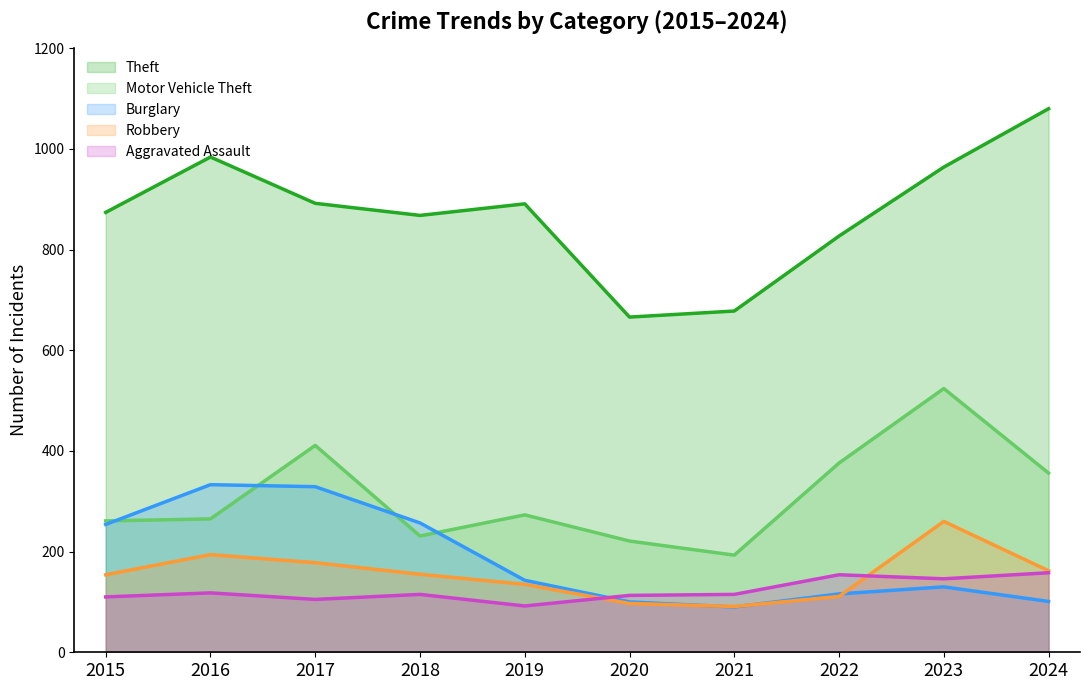

True or false: Robbery and Burglary intersect in this chart.

True